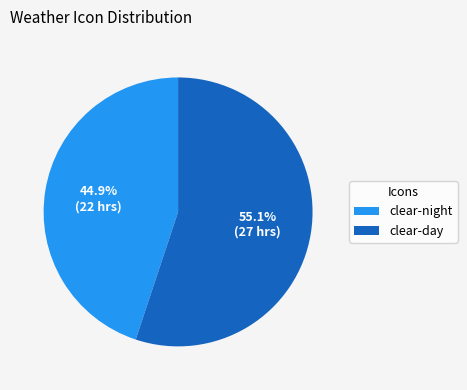

Approximately how many times larger is the value at clear-night compared to clear-day?

0.8